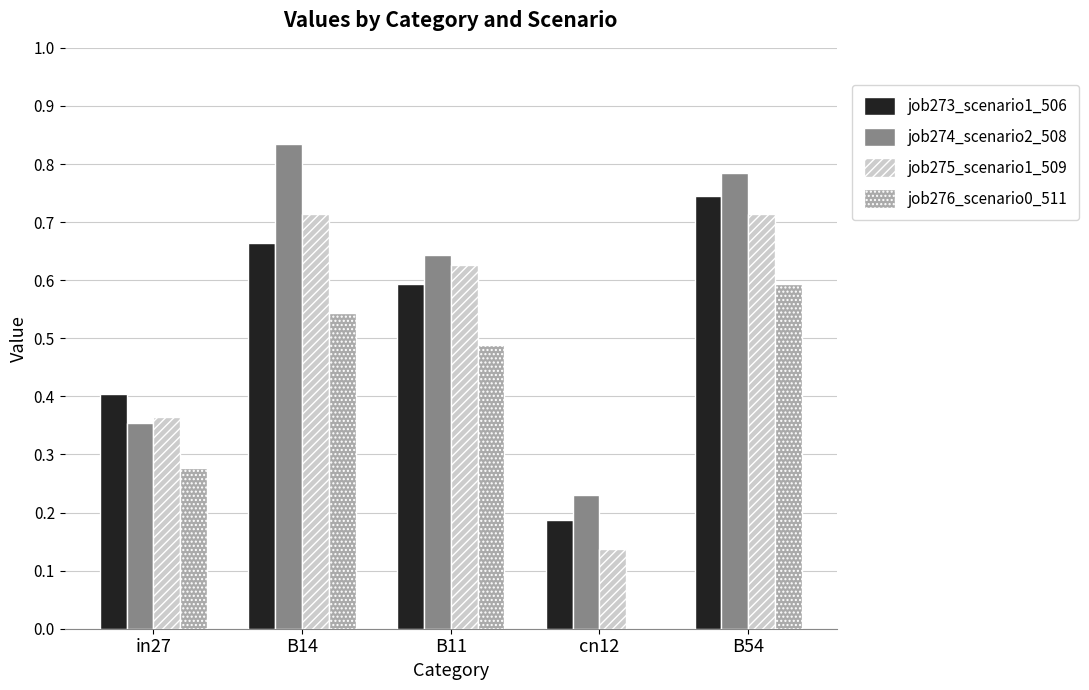

Which series changed the most between in27 and cn12?

job276_scenario0_511